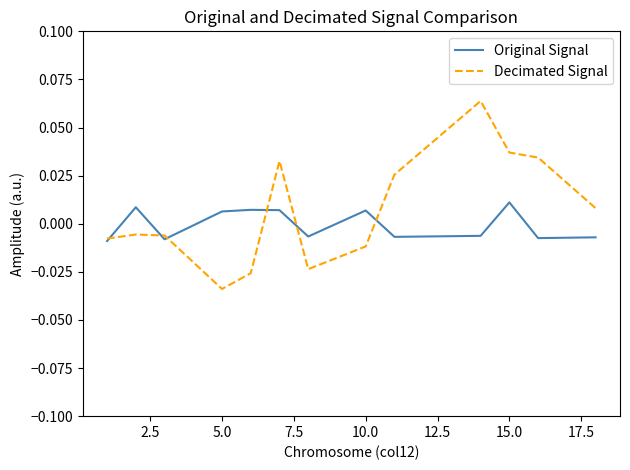

List the series in order of their peak value, lowest first.

Original Signal, Decimated Signal